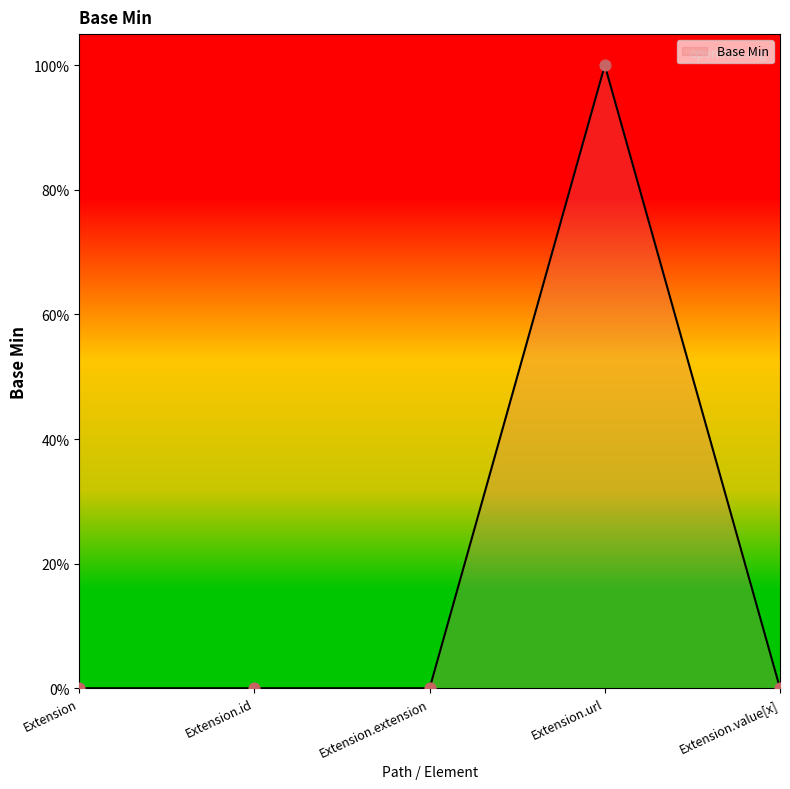

Does the chart have visible grid lines?

No